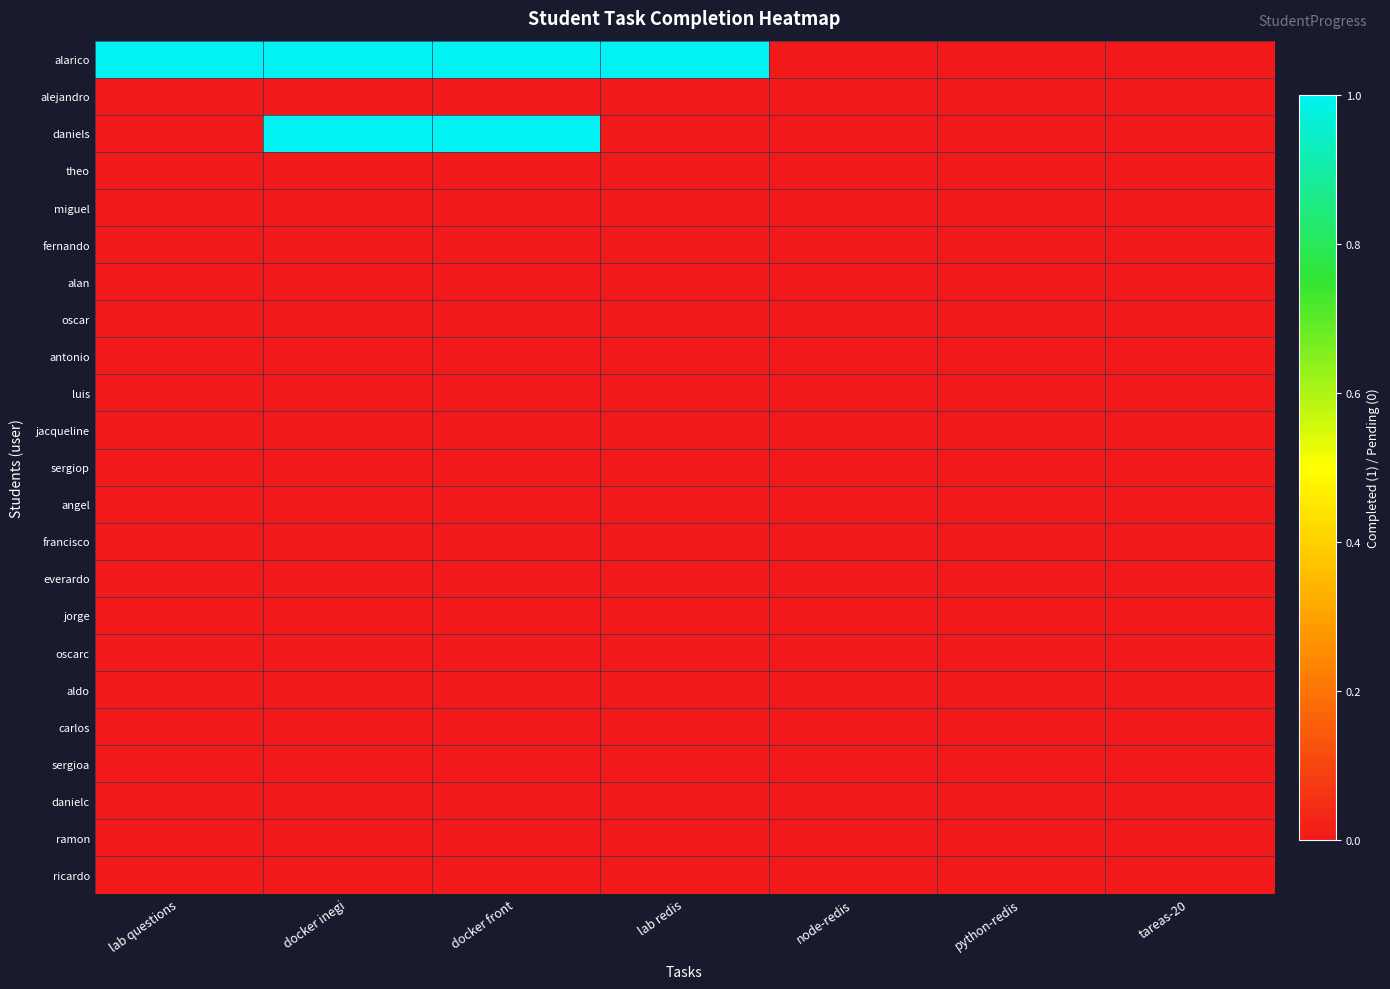

Which series has the largest total across all categories?

alarico